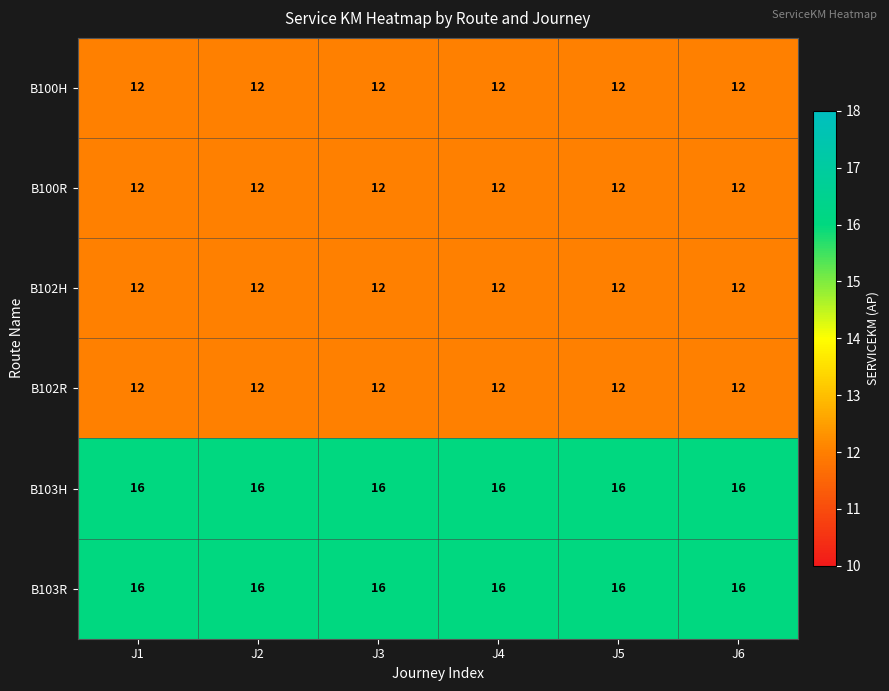

What is the sum of all B100H values?

72